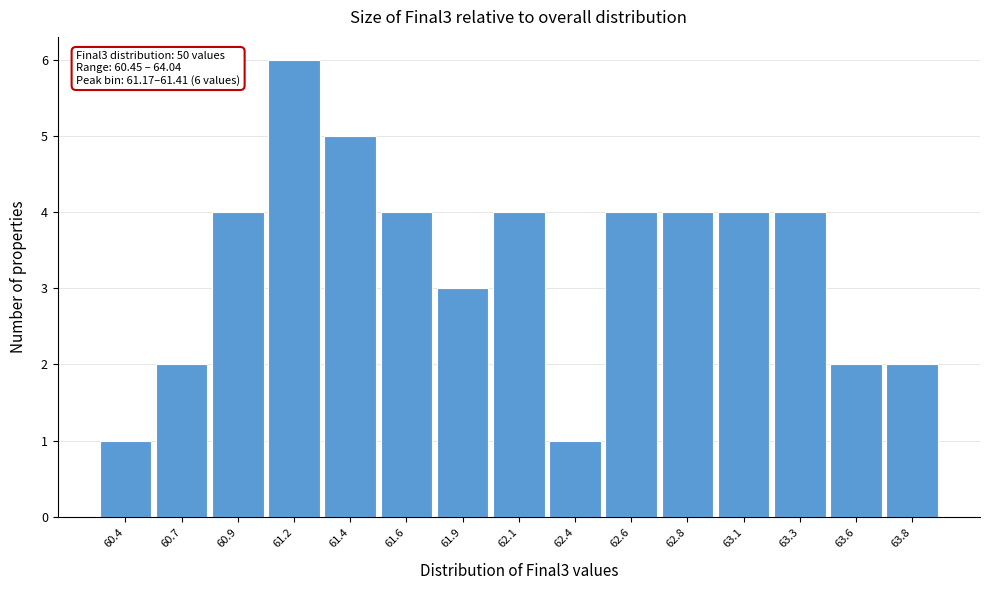

Reading left to right, what are all the values shown in this chart?

60.4=1	60.7=2	60.9=4	61.2=6	61.4=5	61.6=4	61.9=3	62.1=4	62.4=1	62.6=4	62.8=4	63.1=4	63.3=4	63.6=2	63.8=2